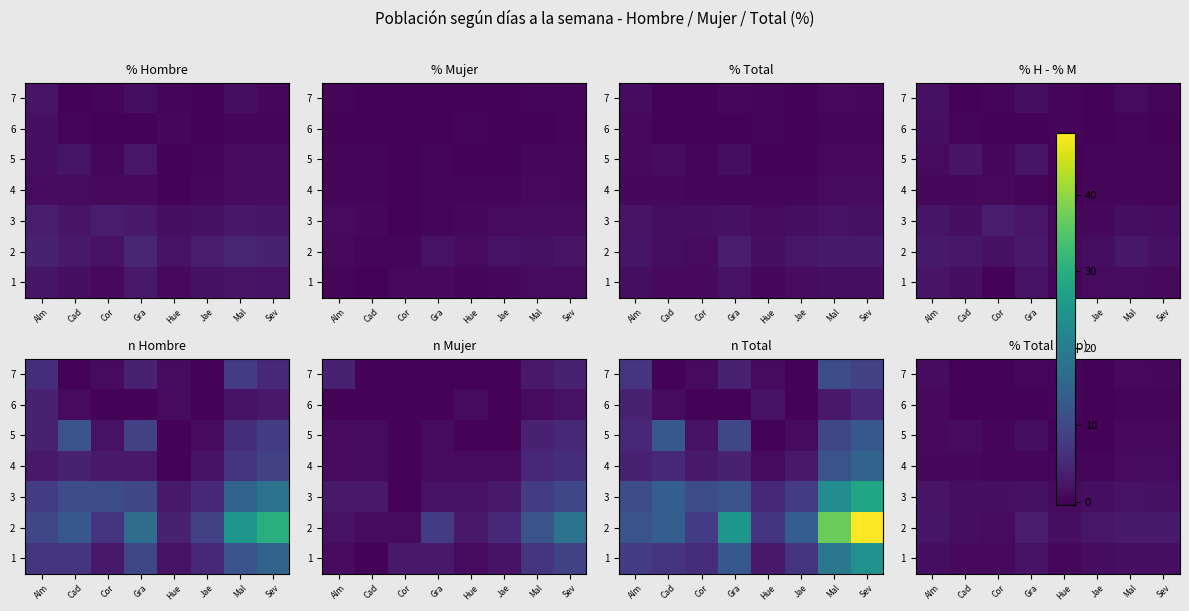

What is the difference between the maximum and minimum values in the 1 series?

1.2